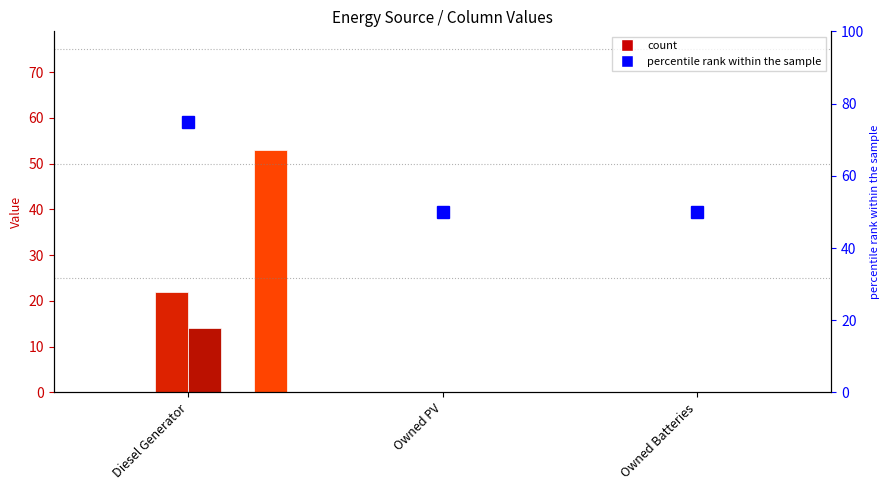

The col_10 series shows 0 at Owned Batteries. True or false?

True